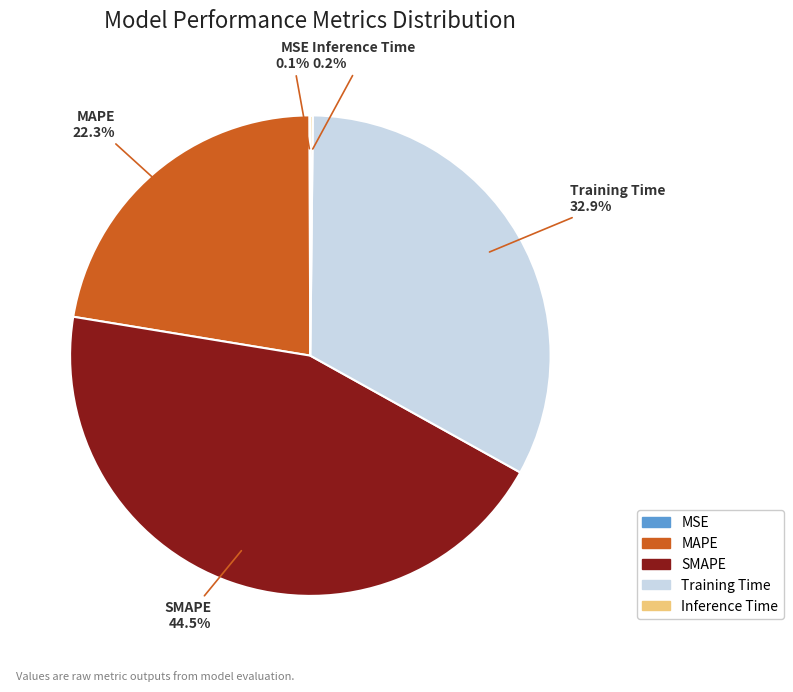

What percentage is the Training Time slice, to the nearest percent?

33%